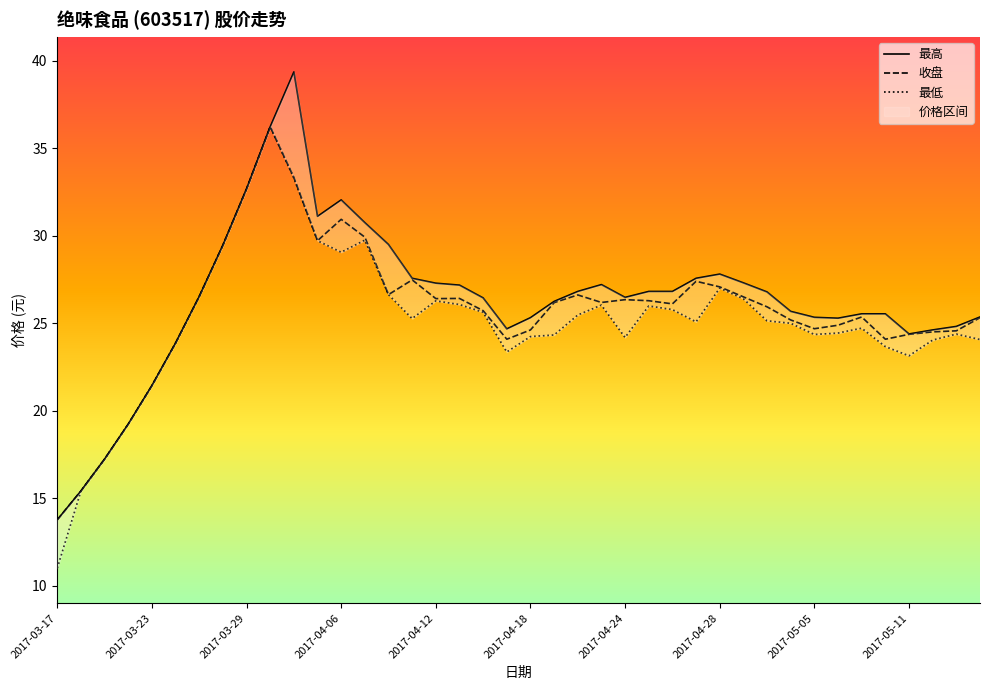

What position from the right is 2017-05-12?

3